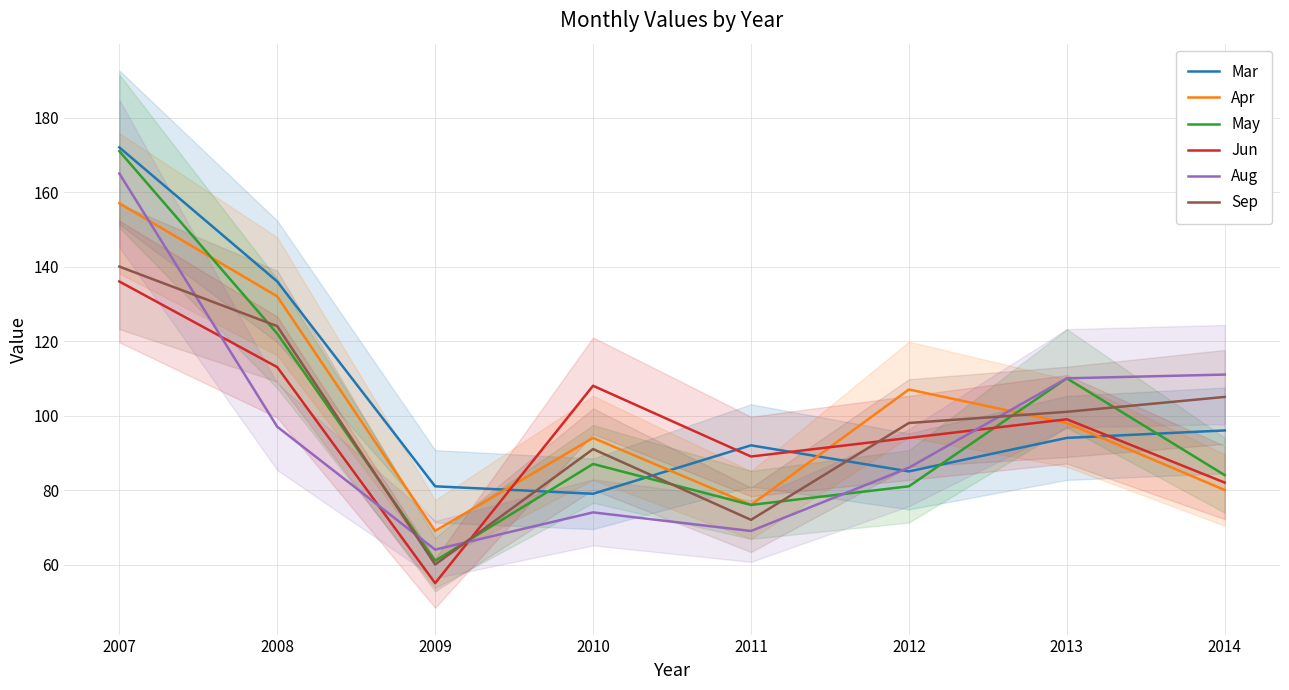

Where is the first local minimum for Apr?

2009